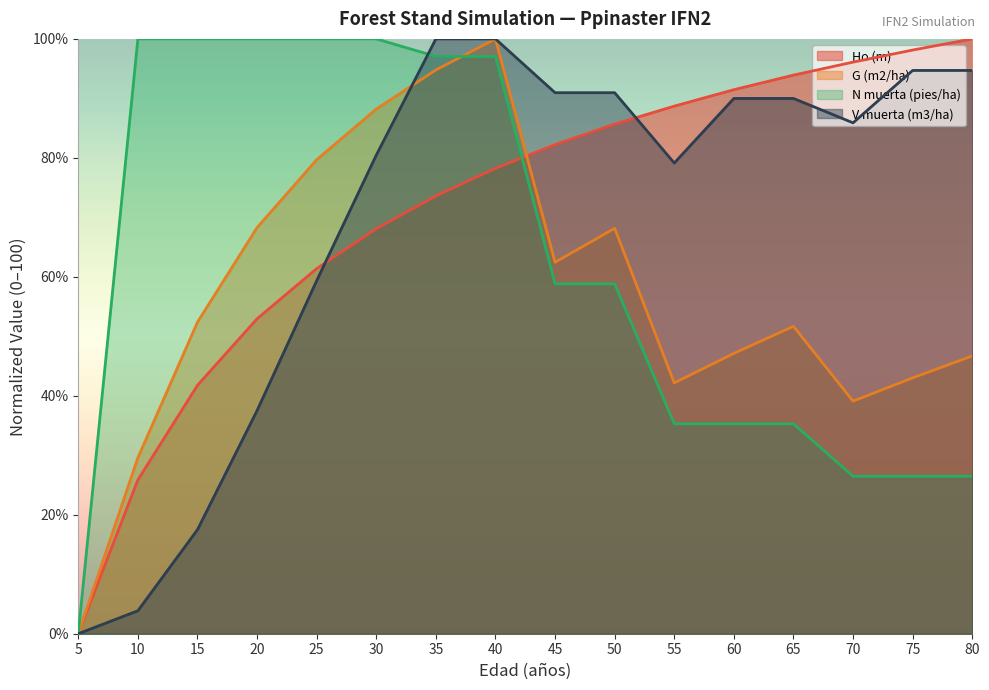

Where do G (m2/ha) and N muerta (pies/ha) first cross each other?

35 and 40